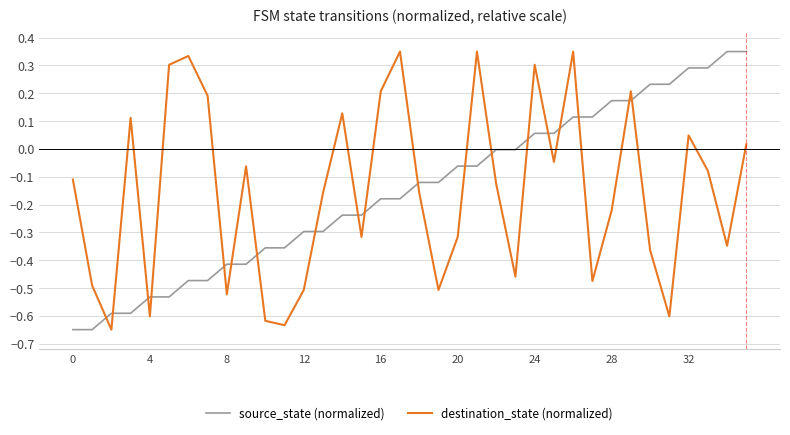

Which series ends up on top after the final intersection of destination_state (normalized) and source_state (normalized)?

source_state (normalized)